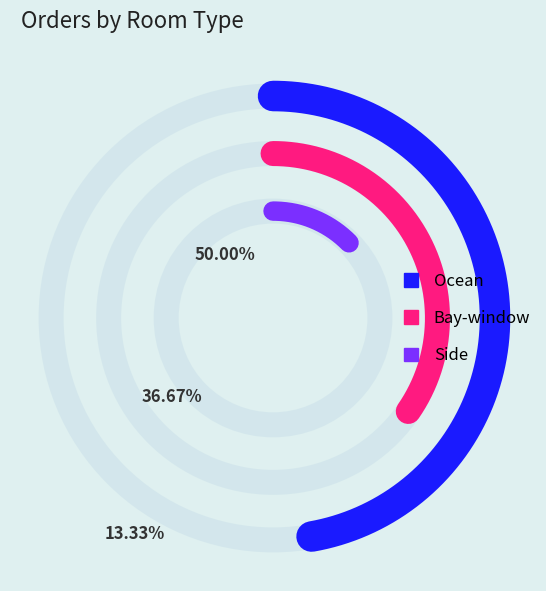

Which slice is the largest?

Ocean